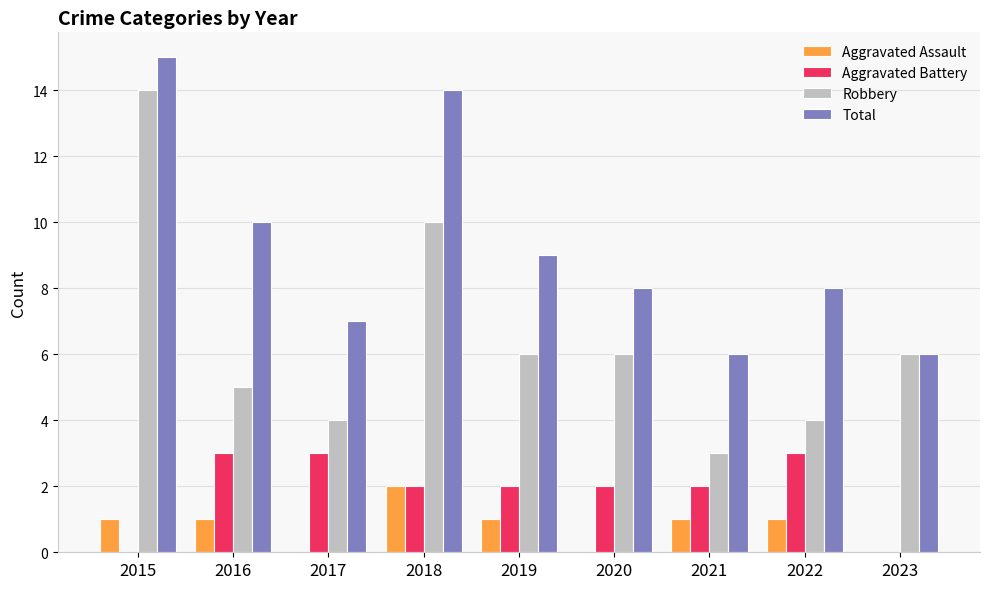

At which category is the sum across all series the highest?

2015